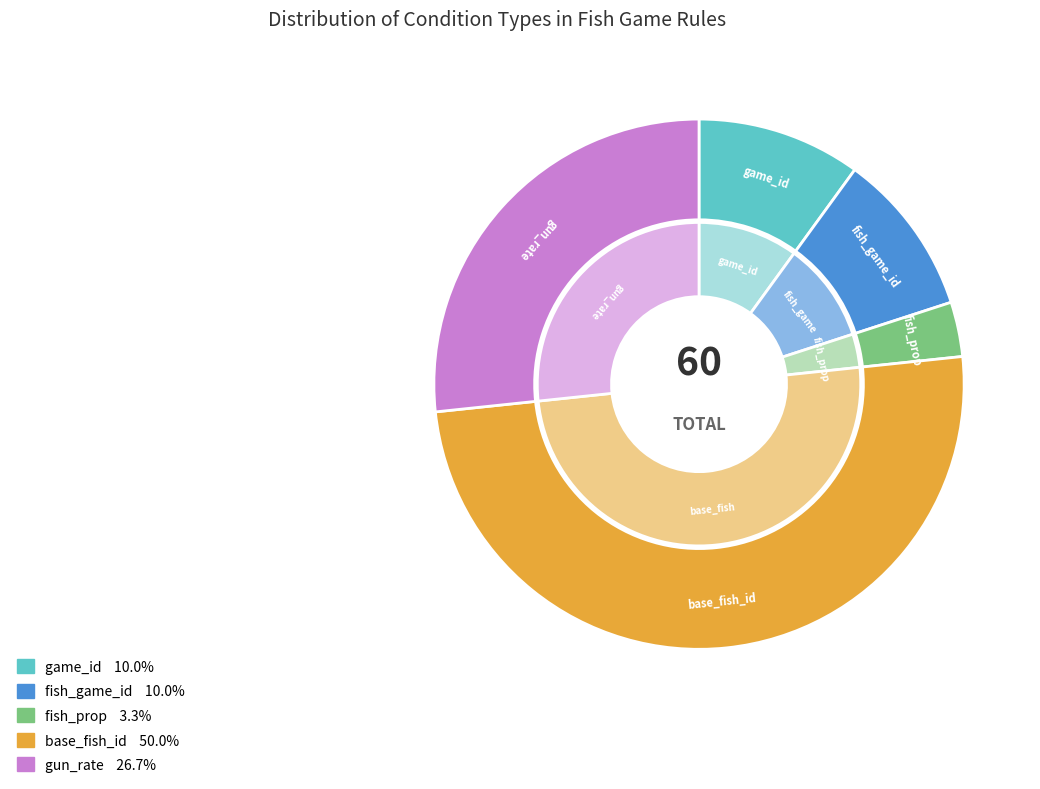

True or false: gun_rate accounts for 34% of the total.

False